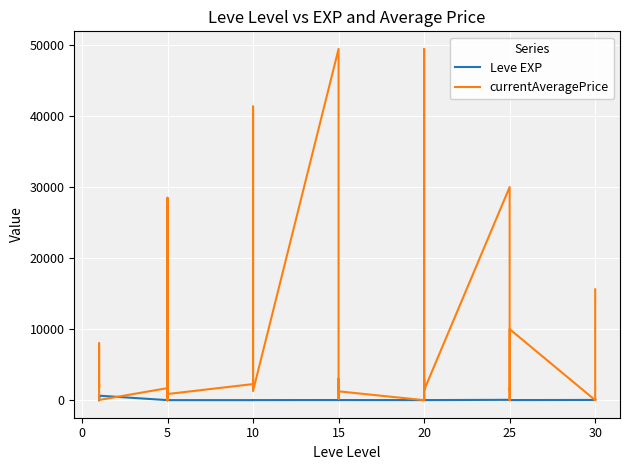

How many data points in currentAveragePrice are less than 1893?

20